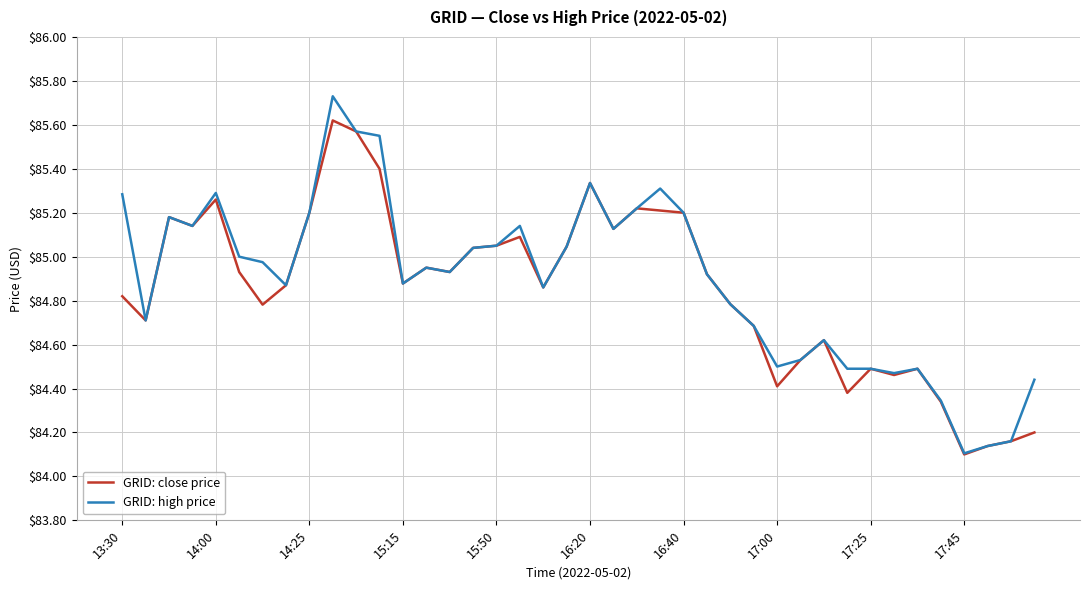

Which series has the largest range (max minus min)?

GRID: high price